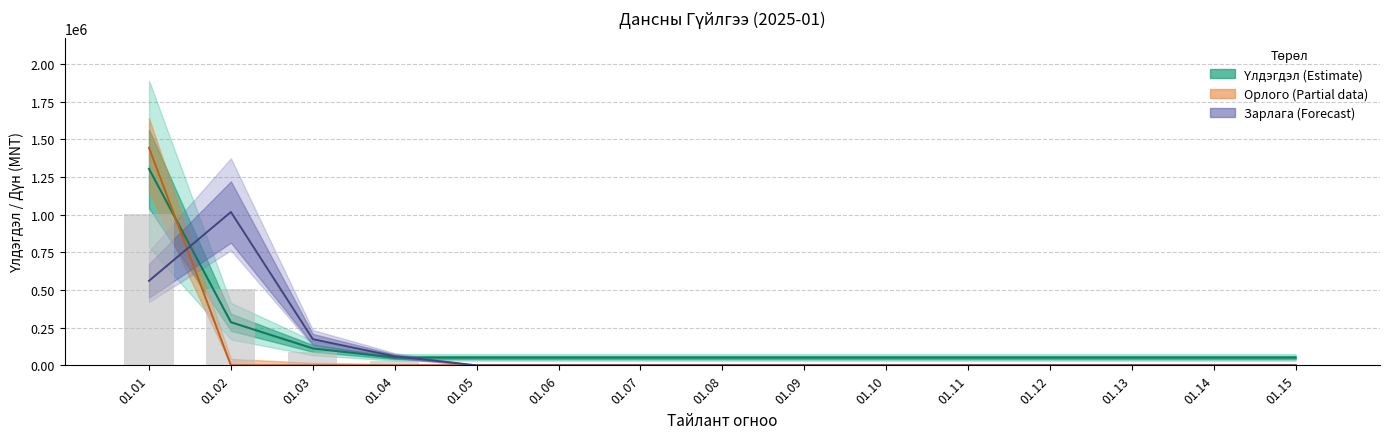

Which series has the widest spread of values?

Орлого